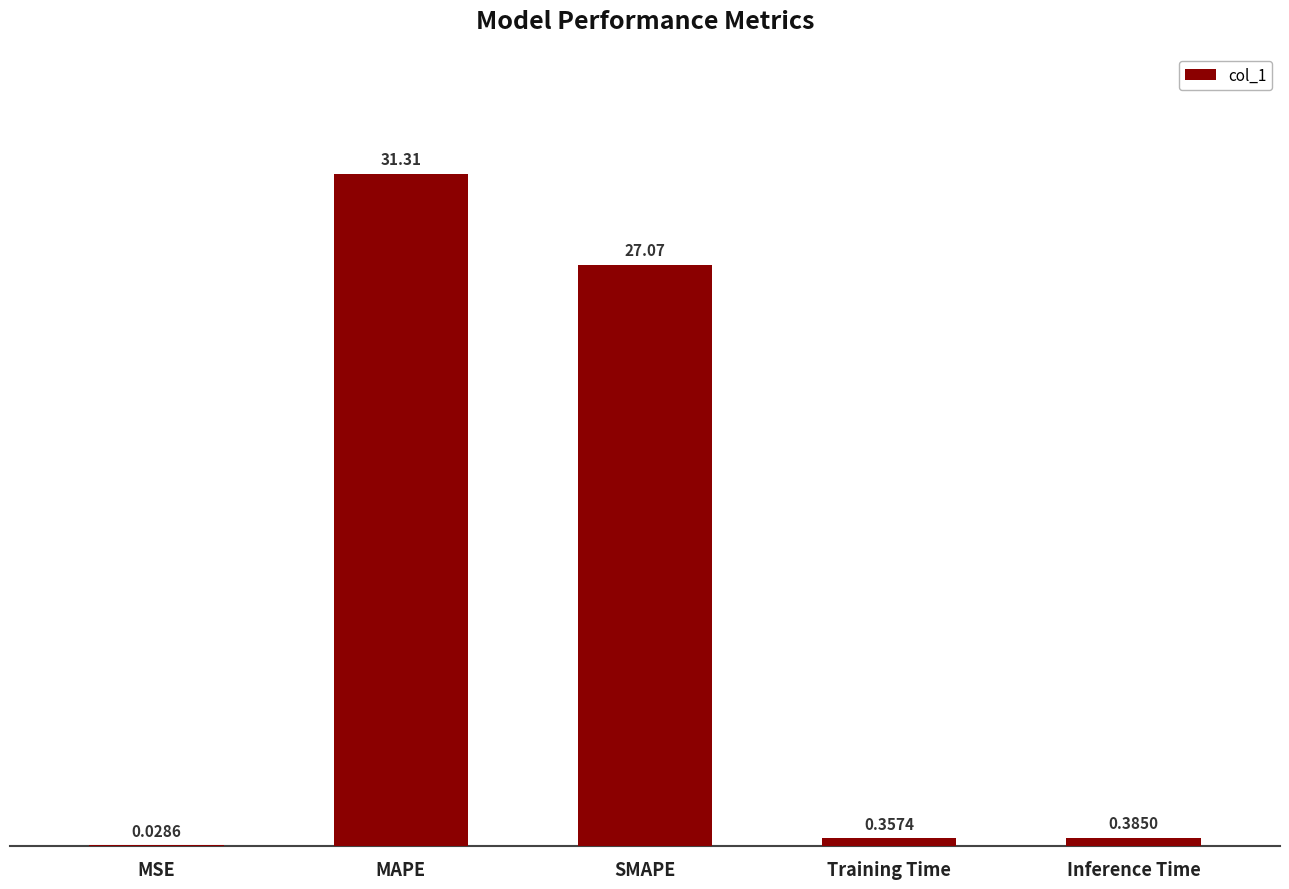

The value at SMAPE is 7.9. True or false?

False